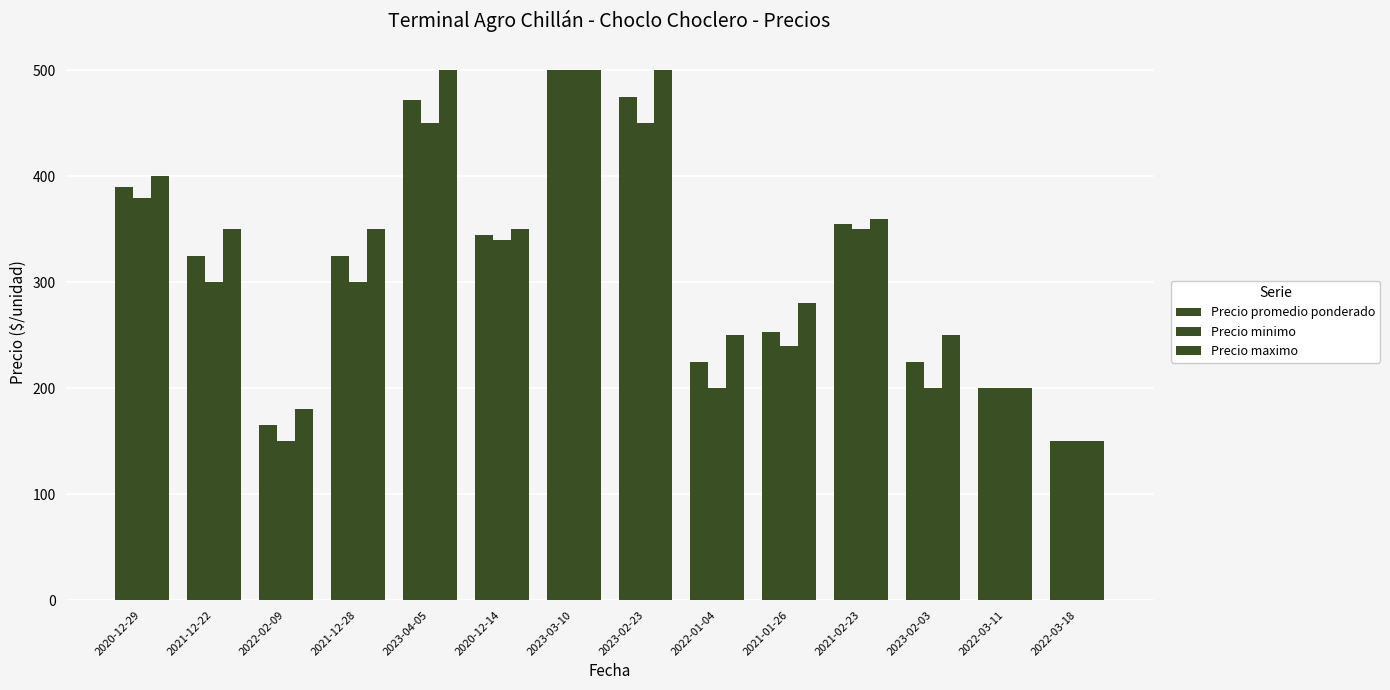

How many groups of bars are there?

14